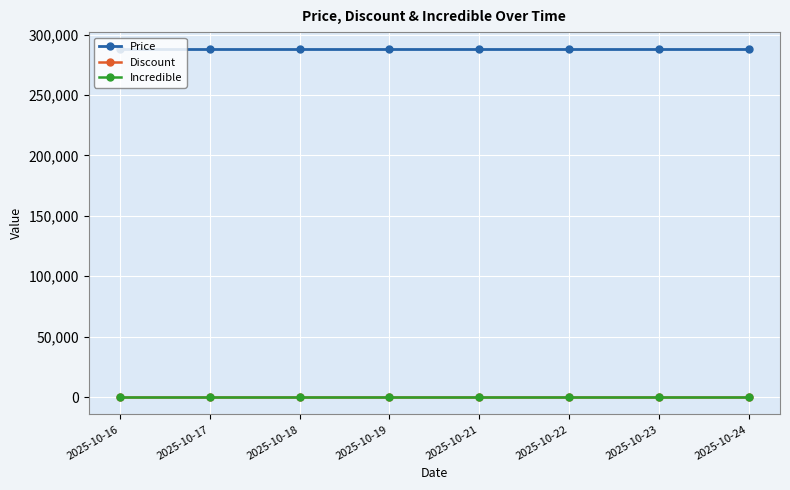

What is the total value across all series at 2025-10-22?

287700